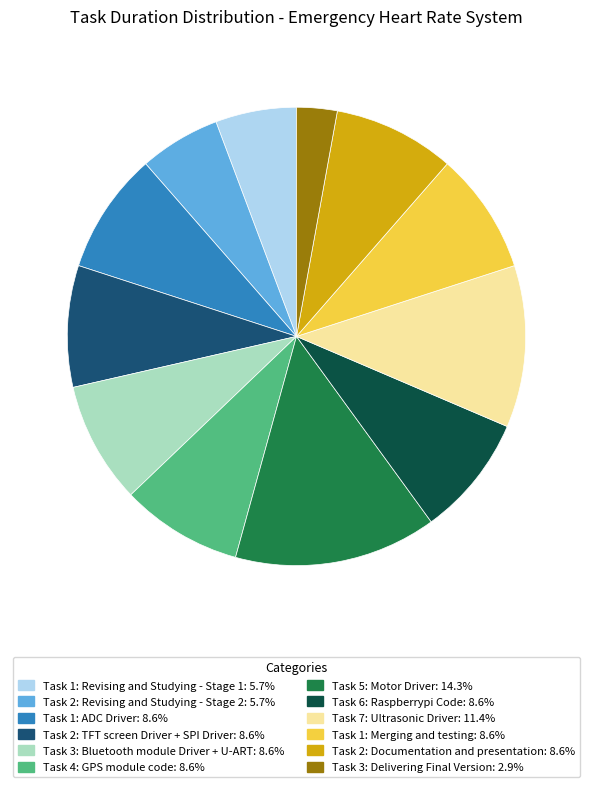

Do Task 1: Merging and testing and Task 3: Bluetooth module Driver + U-ART together represent more than half of the pie?

No